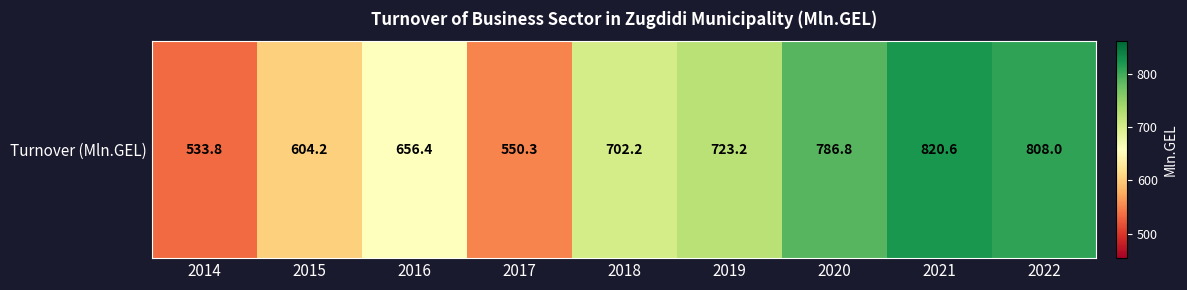

List the labels in order of value, smallest first.

2014, 2017, 2015, 2016, 2018, 2019, 2020, 2022, 2021